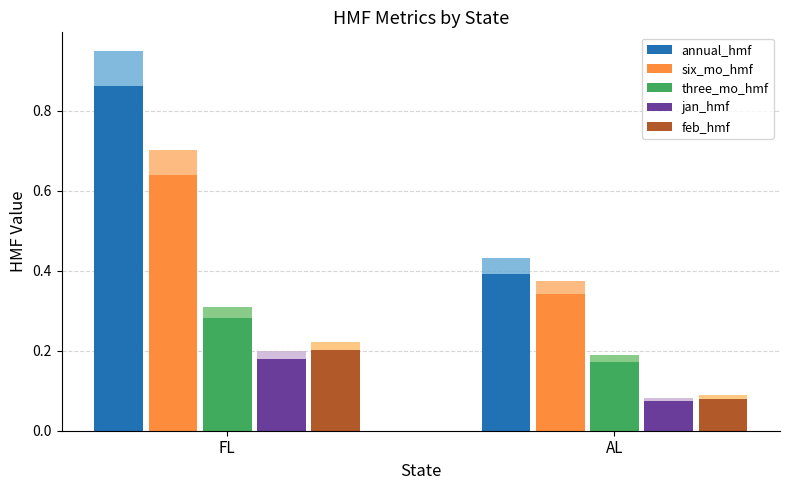

What is the greatest value displayed?

0.9